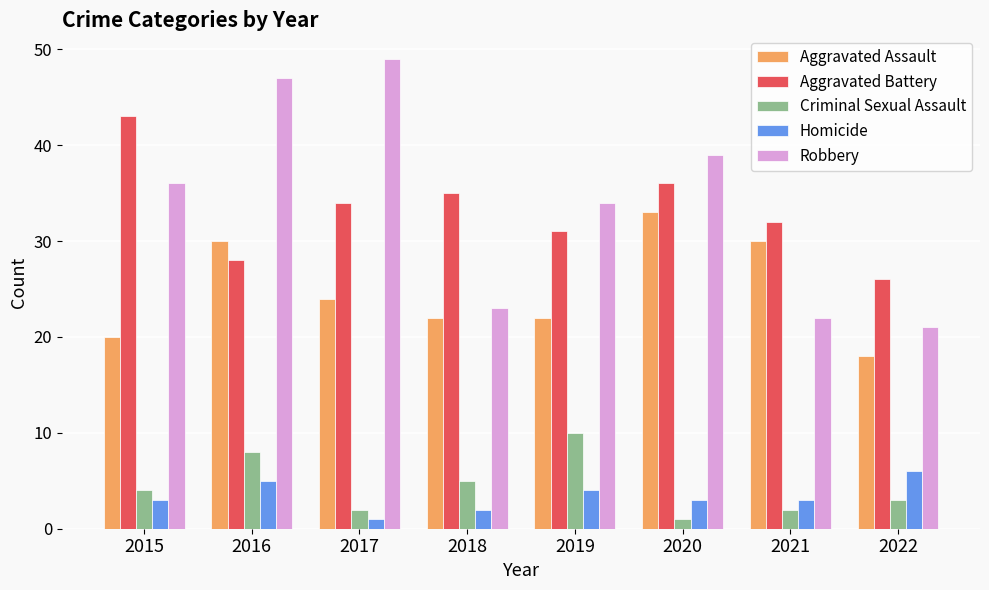

What is the difference between the highest and lowest values at 2018?

33